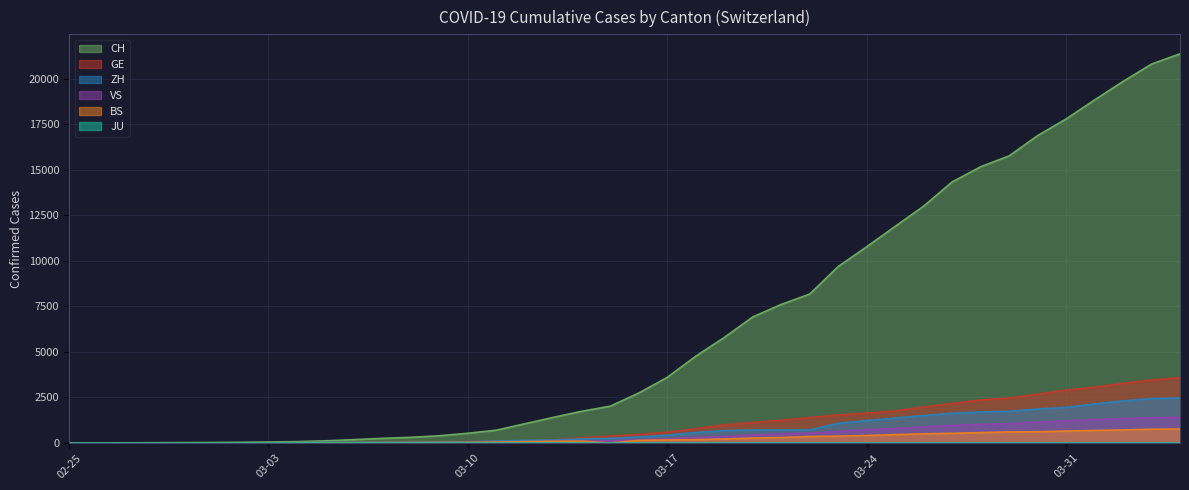

How many lines are shown in the chart?

6